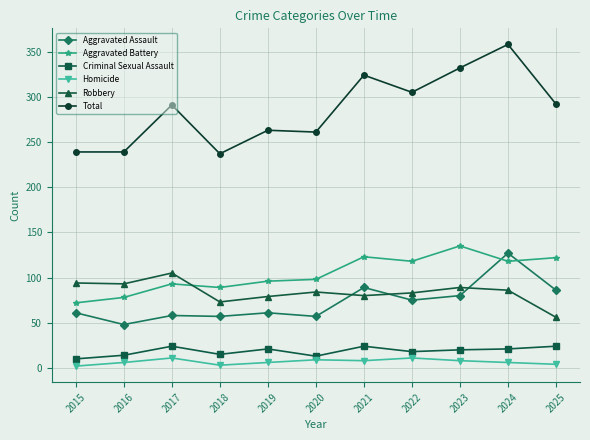

Which series has the widest spread of values?

Total